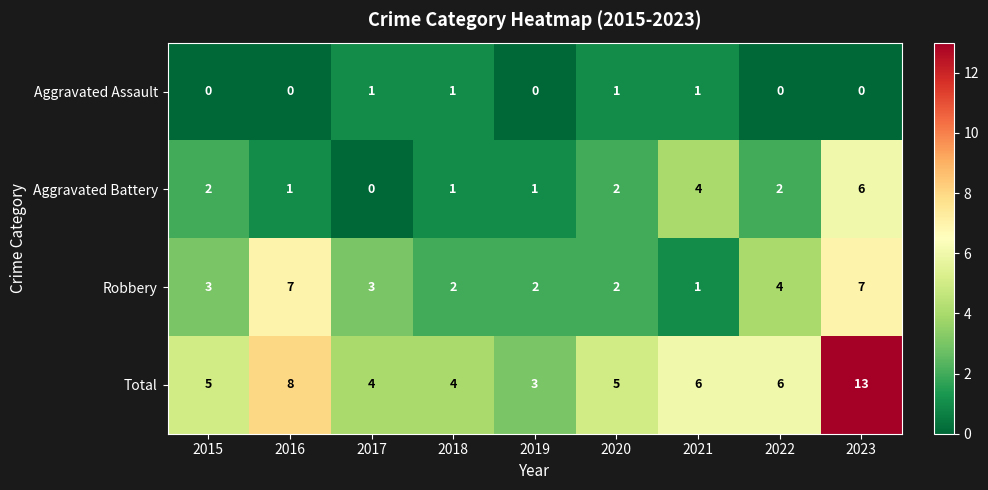

How many Aggravated Battery values are between 1 and 2?

6